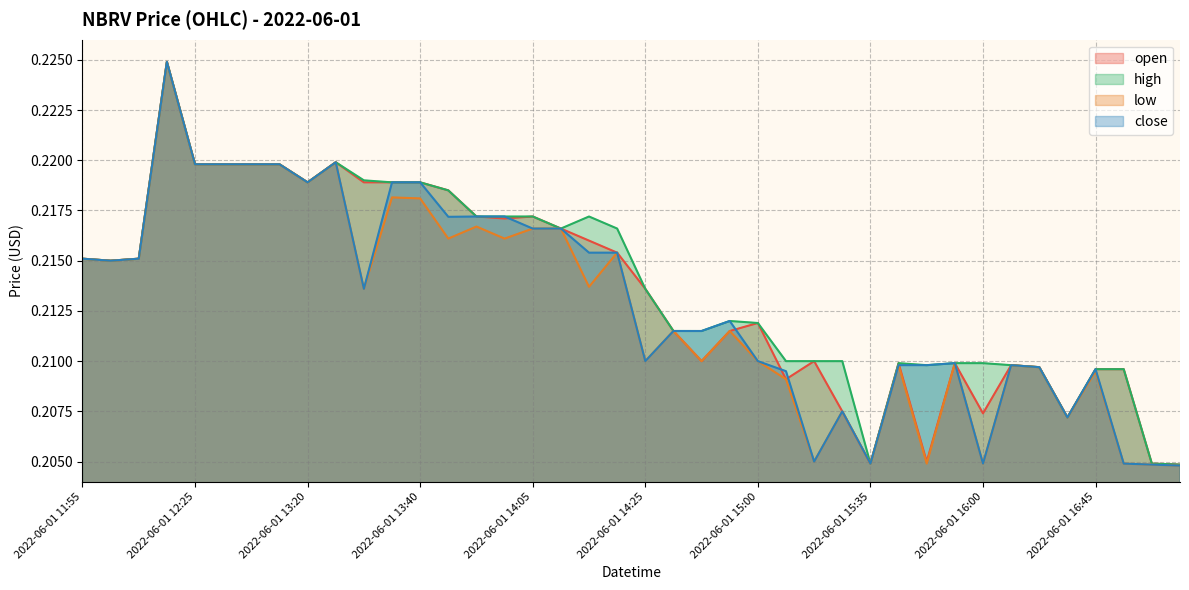

What is the value of the high point at the 19th from the left?

0.2